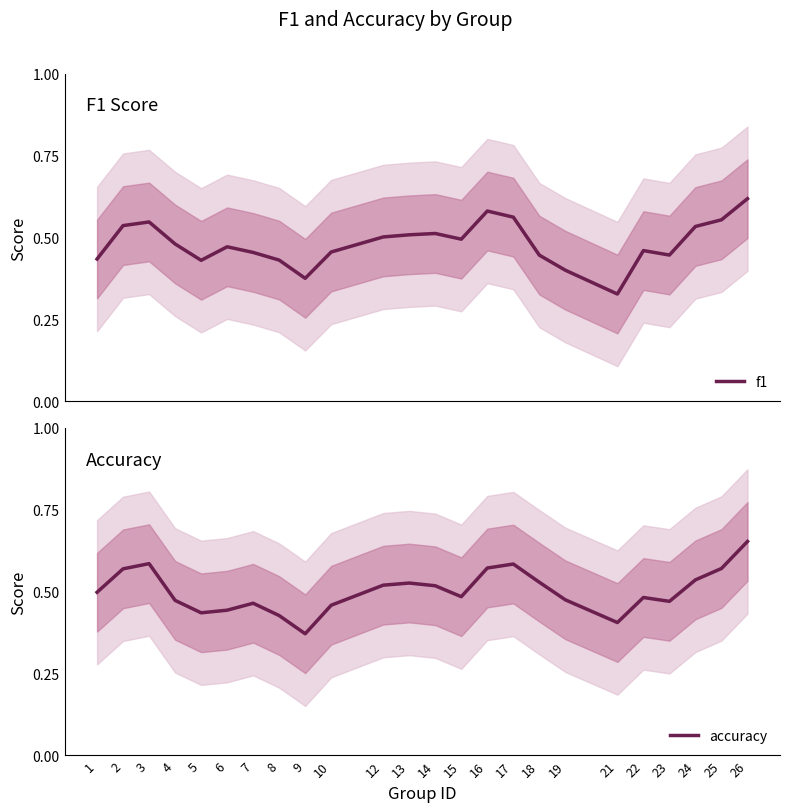

What are all the series names shown in the legend?

f1, accuracy